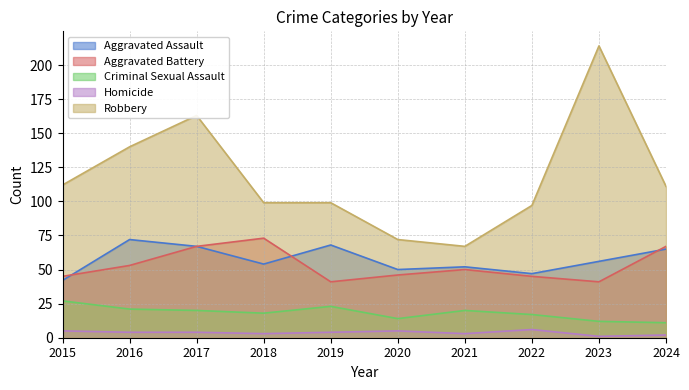

At which category is the sum across all series the highest?

2023